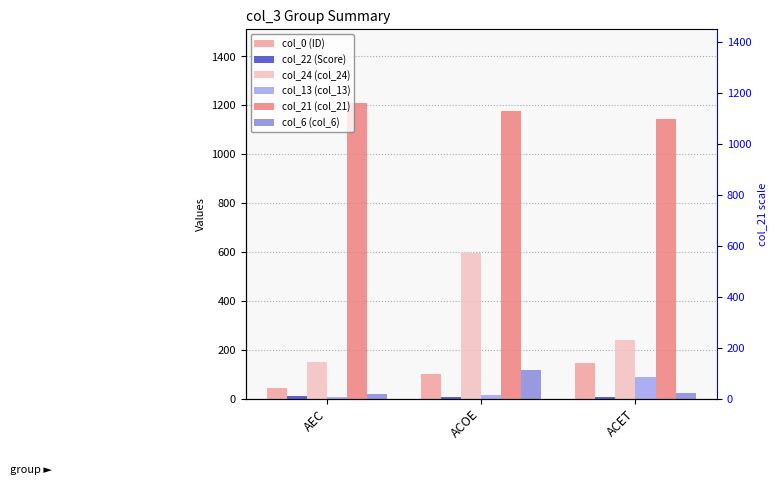

At how many categories does at least one series exceed 137?

3